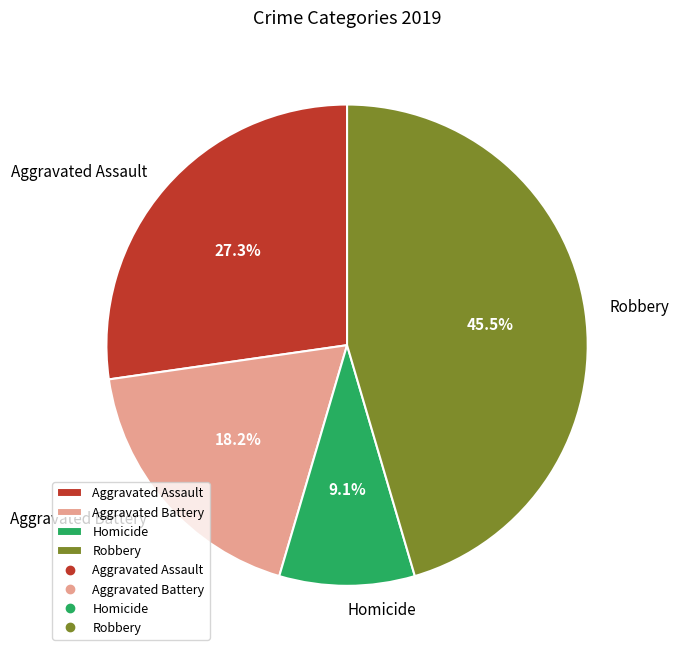

Approximately how many times larger is the value at Aggravated Assault compared to Robbery?

0.6